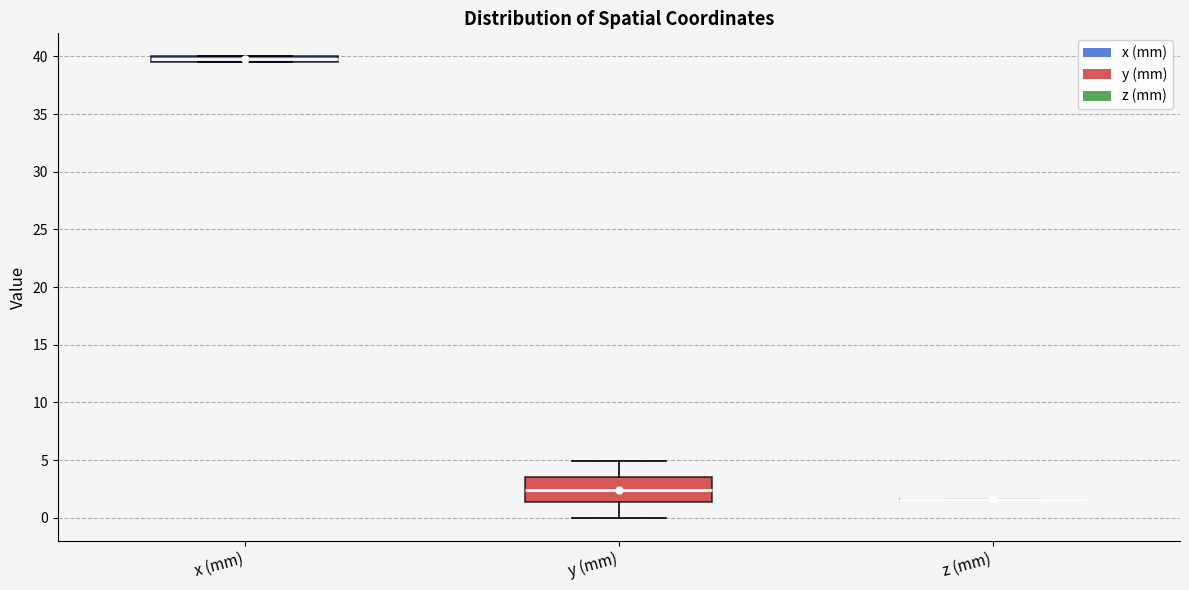

Where is the lower edge of the box for y (mm) on the y-axis? The values are not printed on the chart, so give them approximately, as read against the axis.

1.5